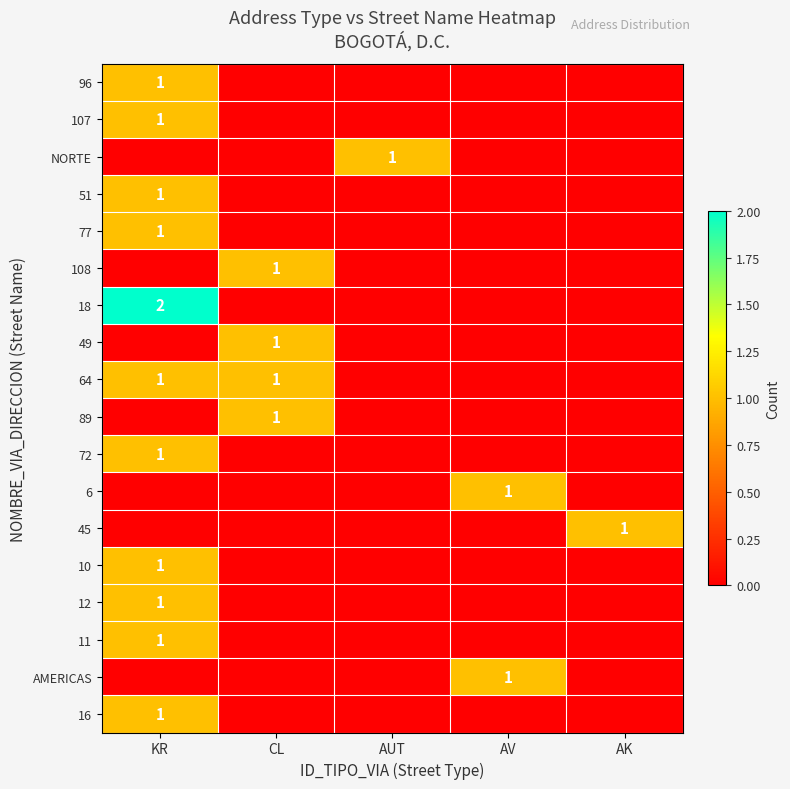

At which category is the sum across all series the highest?

KR